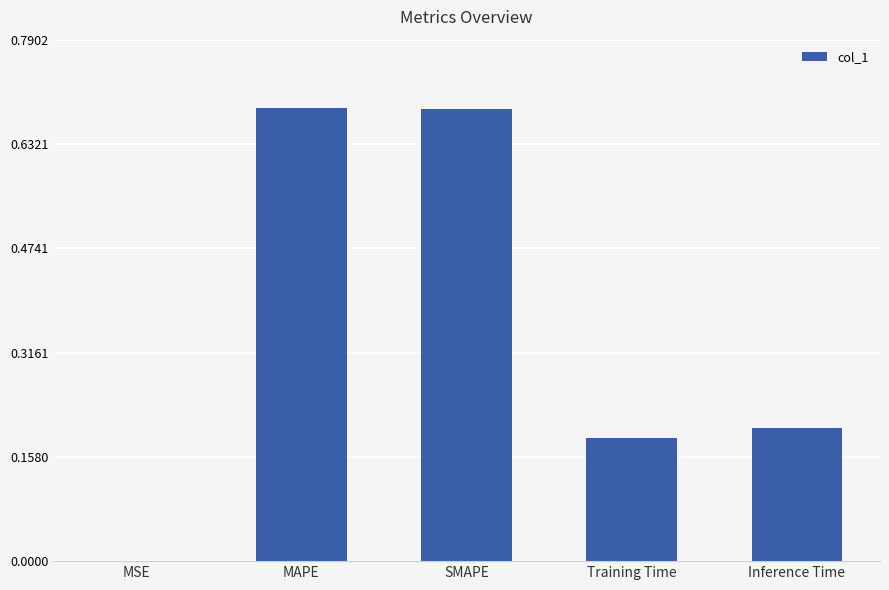

At which label is the value closest to 0?

MSE